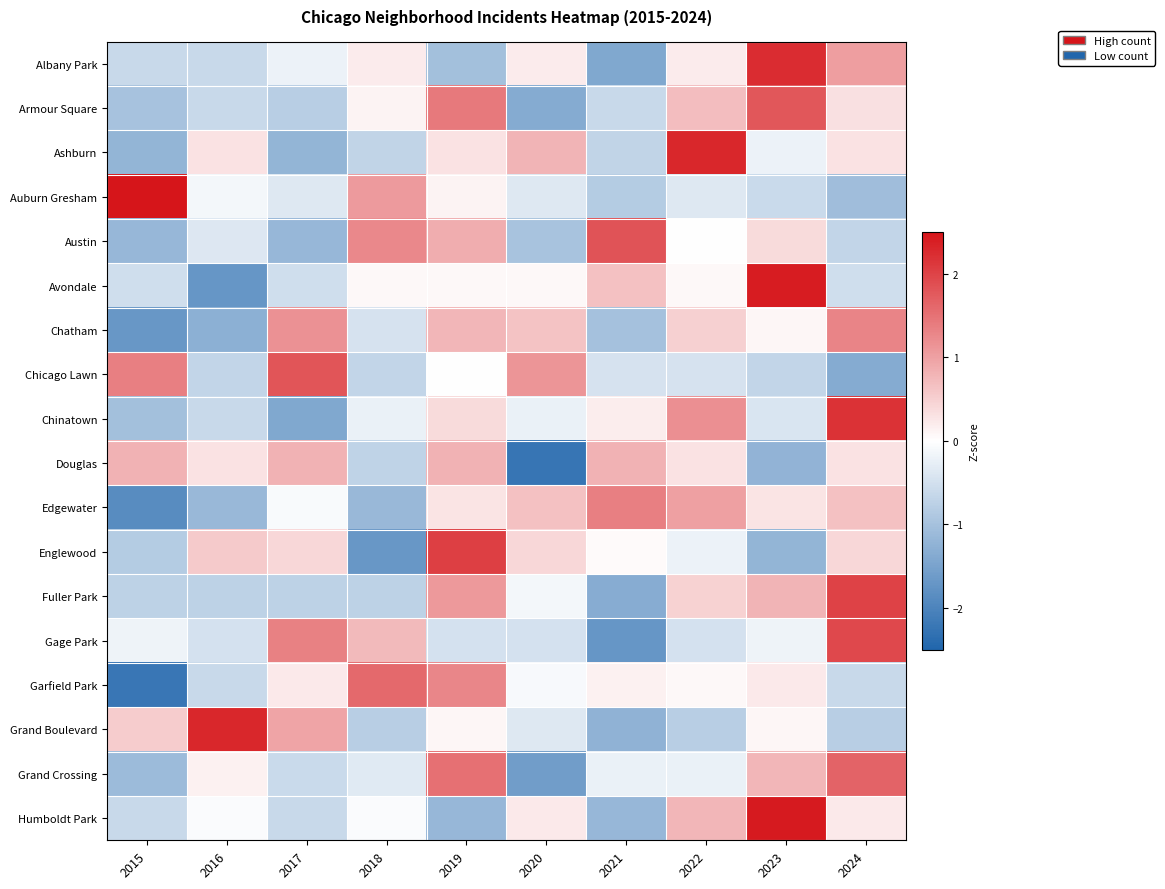

Reading left to right, transcribe all the data shown in this chart.

Albany Park: 2015=-0.6	2016=-0.6	2017=-0.2	2018=0.2	2019=-1.0	2020=0.2	2021=-1.4	2022=0.2	2023=2.2	2024=1.0
Armour Square: 2015=-1.0	2016=-0.6	2017=-0.8	2018=0.1	2019=1.4	2020=-1.4	2021=-0.6	2022=0.7	2023=1.8	2024=0.3
Ashburn: 2015=-1.2	2016=0.3	2017=-1.2	2018=-0.7	2019=0.3	2020=0.8	2021=-0.7	2022=2.3	2023=-0.2	2024=0.3
Auburn Gresham: 2015=2.5	2016=-0.1	2017=-0.4	2018=1.1	2019=0.1	2020=-0.4	2021=-0.8	2022=-0.4	2023=-0.6	2024=-1.1
Austin: 2015=-1.2	2016=-0.4	2017=-1.2	2018=1.3	2019=0.9	2020=-1.0	2021=1.8	2022=0.0	2023=0.4	2024=-0.7
Avondale: 2015=-0.5	2016=-1.7	2017=-0.5	2018=0.1	2019=0.1	2020=0.1	2021=0.6	2022=0.1	2023=2.4	2024=-0.5
Chatham: 2015=-1.7	2016=-1.3	2017=1.2	2018=-0.5	2019=0.8	2020=0.6	2021=-1.0	2022=0.5	2023=0.1	2024=1.3
Chicago Lawn: 2015=1.4	2016=-0.7	2017=1.8	2018=-0.7	2019=0.0	2020=1.1	2021=-0.5	2022=-0.5	2023=-0.7	2024=-1.4
Chinatown: 2015=-1.0	2016=-0.6	2017=-1.4	2018=-0.2	2019=0.4	2020=-0.2	2021=0.2	2022=1.2	2023=-0.4	2024=2.2
Douglas: 2015=0.8	2016=0.3	2017=0.8	2018=-0.7	2019=0.8	2020=-2.2	2021=0.8	2022=0.3	2023=-1.2	2024=0.3
Edgewater: 2015=-1.9	2016=-1.1	2017=-0.1	2018=-1.1	2019=0.3	2020=0.6	2021=1.4	2022=1.0	2023=0.3	2024=0.6
Englewood: 2015=-0.8	2016=0.5	2017=0.4	2018=-1.7	2019=2.0	2020=0.4	2021=0.0	2022=-0.2	2023=-1.2	2024=0.4
Fuller Park: 2015=-0.7	2016=-0.7	2017=-0.7	2018=-0.7	2019=1.1	2020=-0.1	2021=-1.3	2022=0.5	2023=0.8	2024=2.0
Gage Park: 2015=-0.2	2016=-0.5	2017=1.3	2018=0.7	2019=-0.5	2020=-0.5	2021=-1.7	2022=-0.5	2023=-0.2	2024=1.9
Garfield Park: 2015=-2.2	2016=-0.6	2017=0.2	2018=1.6	2019=1.3	2020=-0.1	2021=0.1	2022=0.1	2023=0.2	2024=-0.6
Grand Boulevard: 2015=0.5	2016=2.3	2017=1.0	2018=-0.8	2019=0.1	2020=-0.4	2021=-1.2	2022=-0.8	2023=0.1	2024=-0.8
Grand Crossing: 2015=-1.1	2016=0.1	2017=-0.6	2018=-0.3	2019=1.5	2020=-1.6	2021=-0.2	2022=-0.2	2023=0.8	2024=1.6
Humboldt Park: 2015=-0.6	2016=-0.1	2017=-0.6	2018=-0.1	2019=-1.2	2020=0.2	2021=-1.2	2022=0.8	2023=2.4	2024=0.2